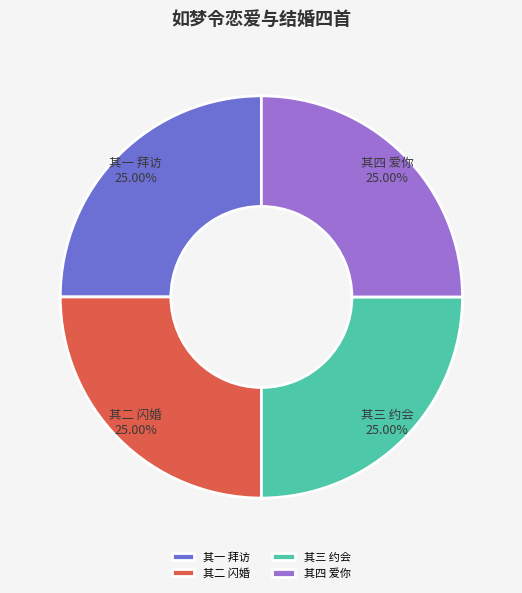

Approximately how many times larger is the value at 其三 约会 compared to 其四 爱你?

1.0